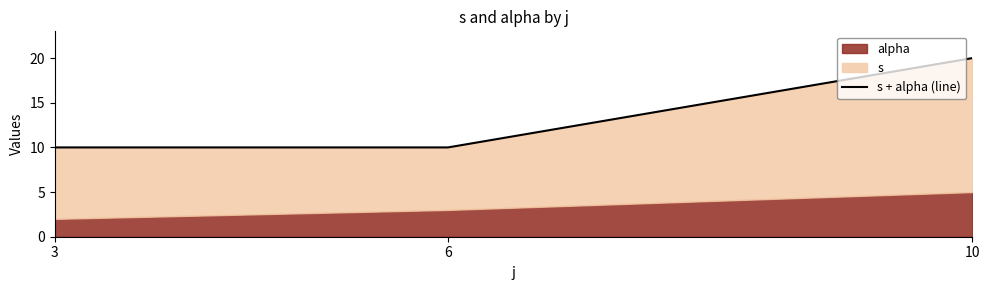

How many lines are shown in the chart?

1